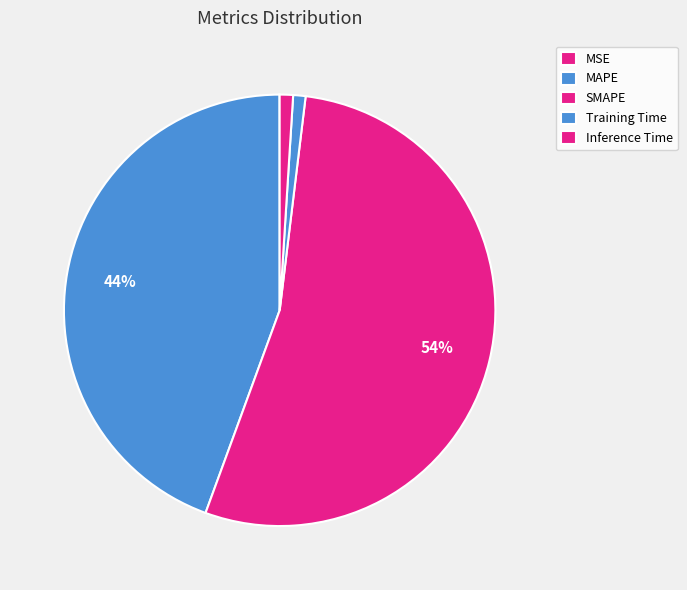

To the nearest percent, what is the difference between the largest and smallest slice percentages?

54%